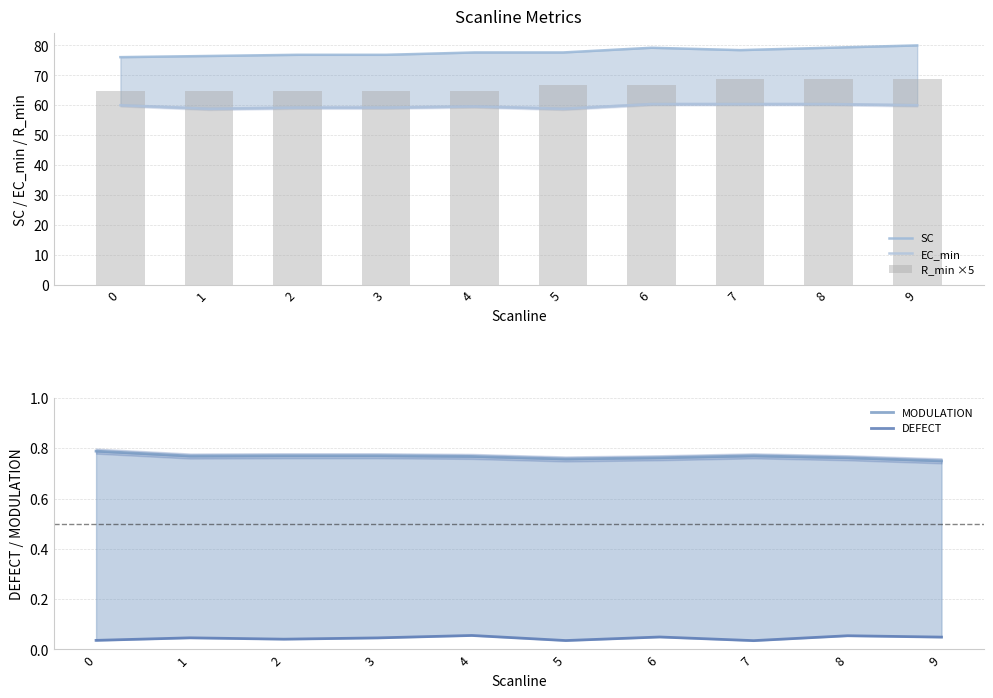

True or false: SC has a value of 76.9 at 2.

True